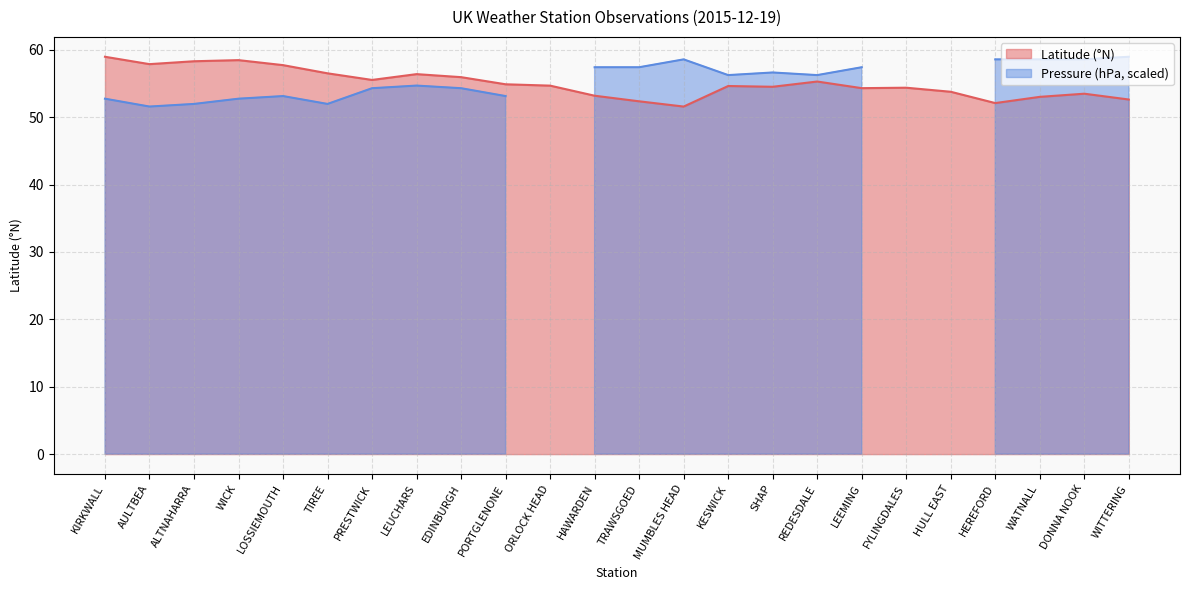

List the labels in order of value, smallest first.

MUMBLES HEAD, HEREFORD, TRAWSGOED, WITTERING, WATNALL, HAWARDEN, DONNA NOOK, HULL EAST, LEEMING, FYLINGDALES, SHAP, KESWICK, ORLOCK HEAD, PORTGLENONE, REDESDALE, PRESTWICK, EDINBURGH, LEUCHARS, TIREE, LOSSIEMOUTH, AULTBEA, ALTNAHARRA, WICK, KIRKWALL